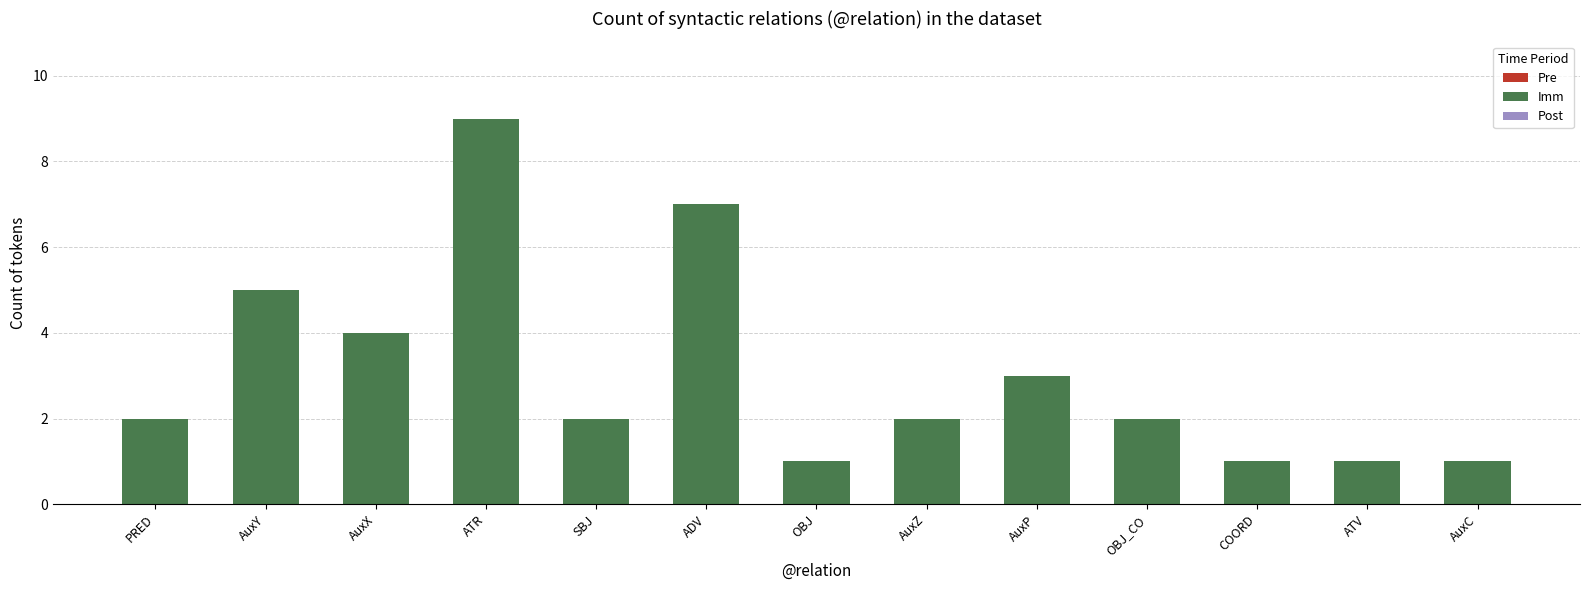

What is the approximate value at AuxP?

3